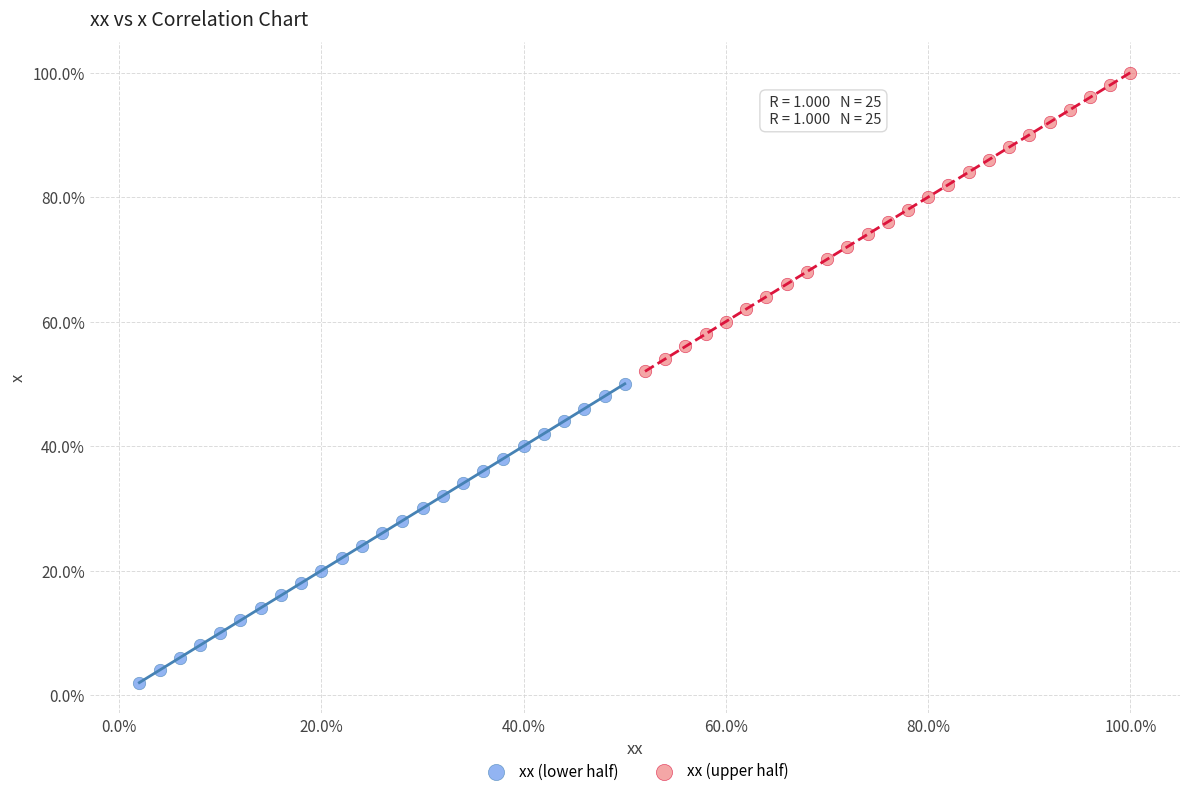

What are all the series names shown in the legend?

xx (lower half), xx (upper half)